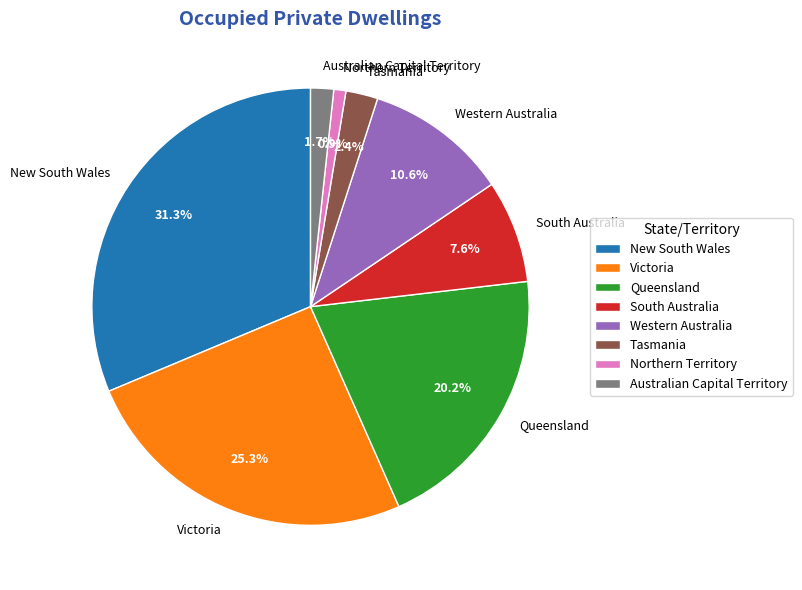

To the nearest percent, what portion does Northern Territory represent?

1%